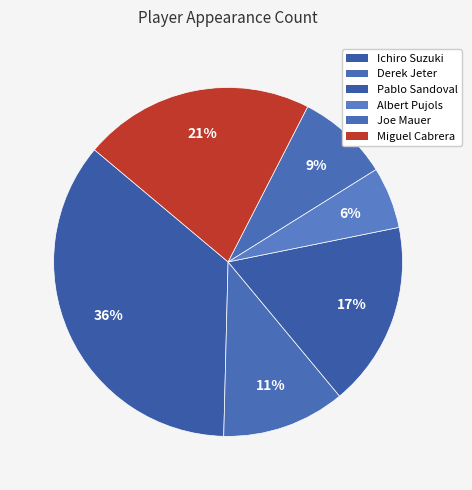

Approximately how many times larger is the value at Derek Jeter compared to Joe Mauer?

1.3